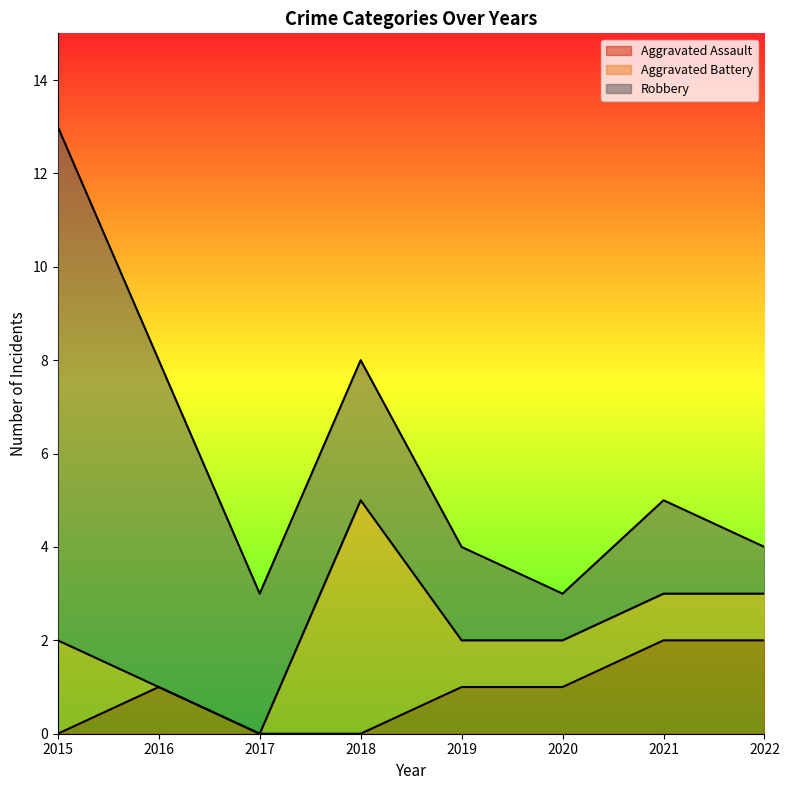

Rank the series by their maximum value, from highest to lowest.

Robbery, Aggravated Battery, Aggravated Assault